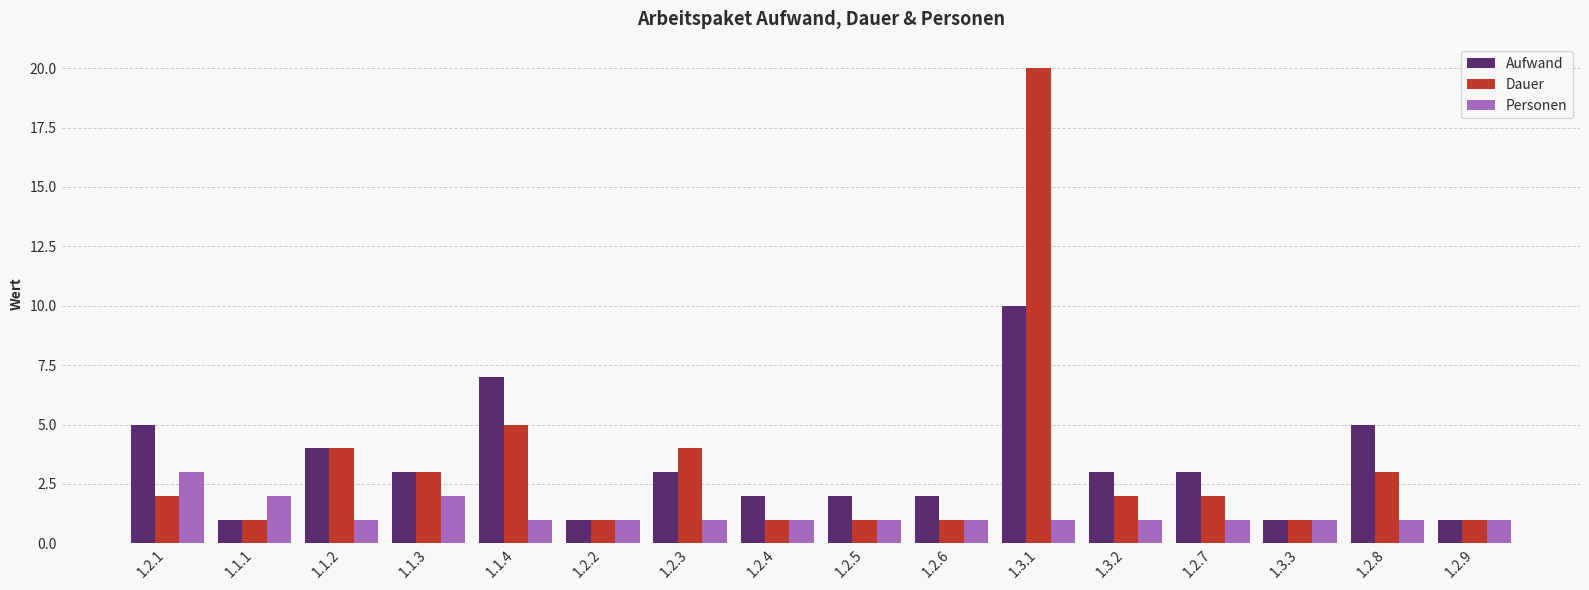

Which series has the widest spread of values?

Dauer